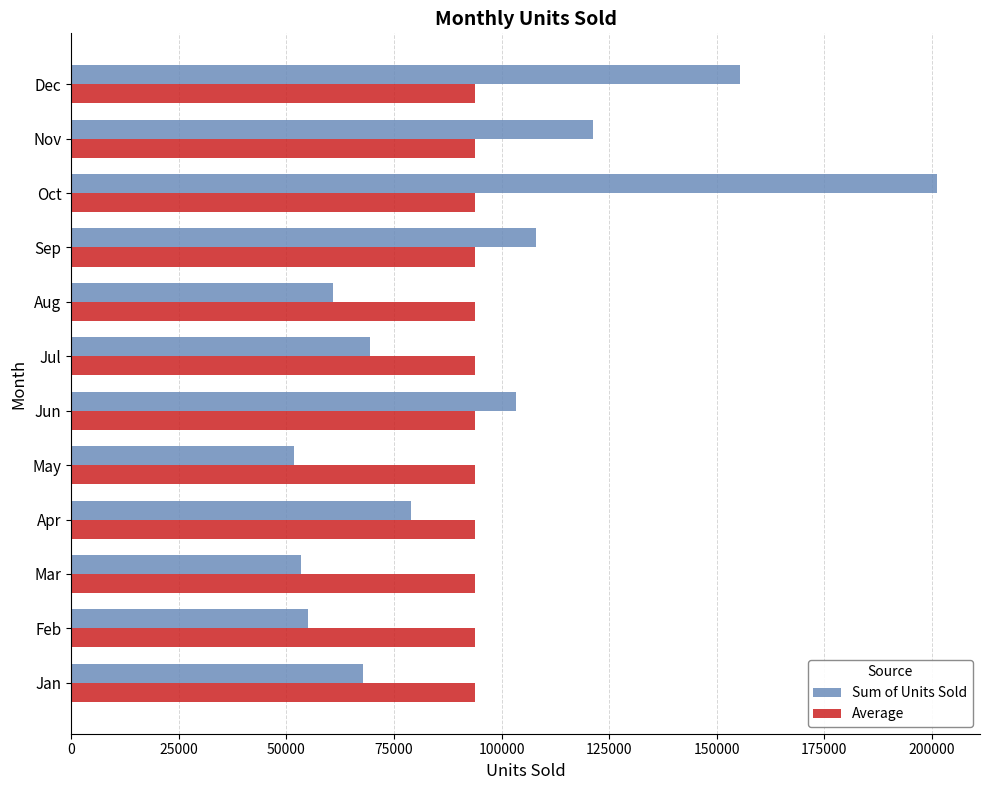

Rank the series by their maximum value, from highest to lowest.

Sum of Units Sold, Average